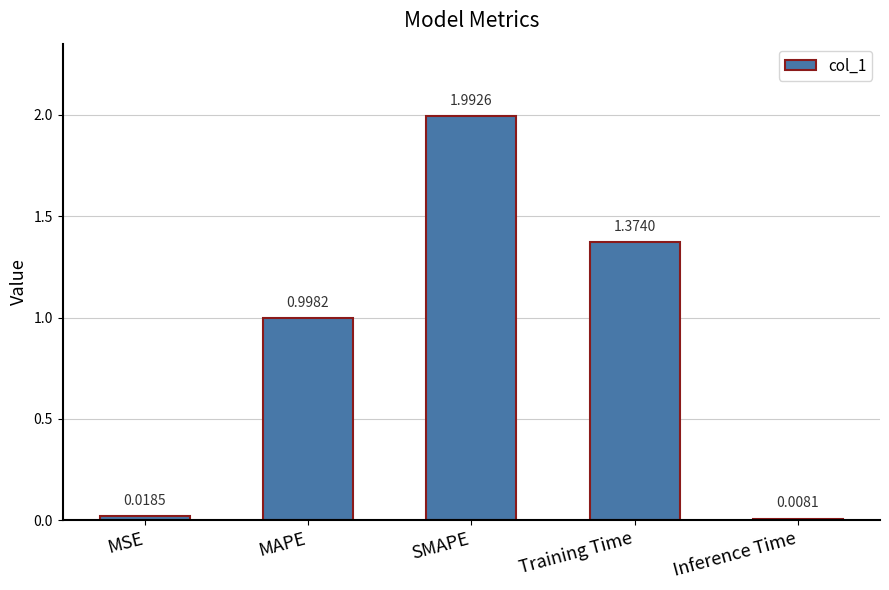

Which has a higher value, MSE or MAPE?

MAPE